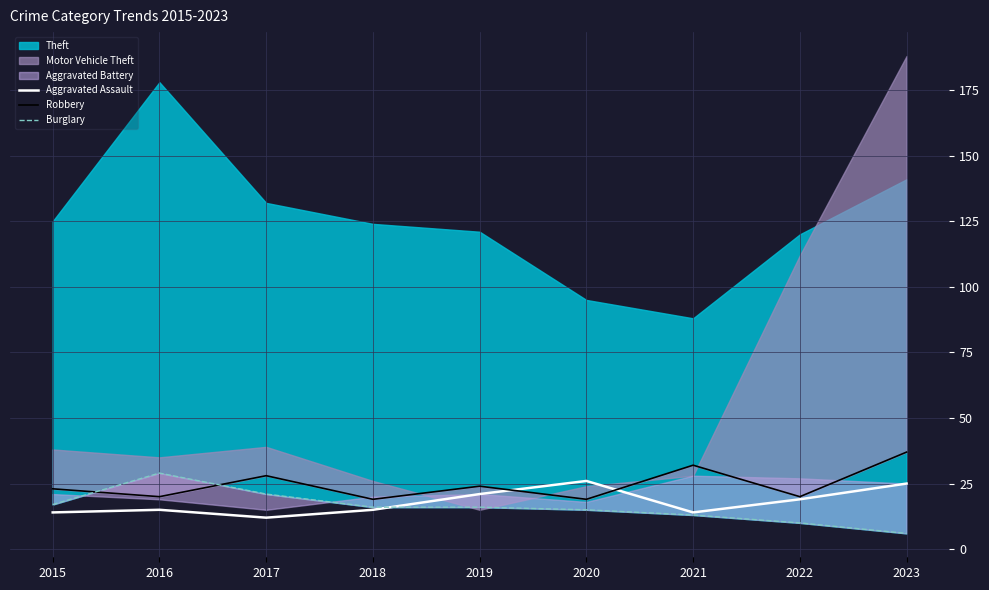

How many intersections are there between Robbery and Burglary?

2